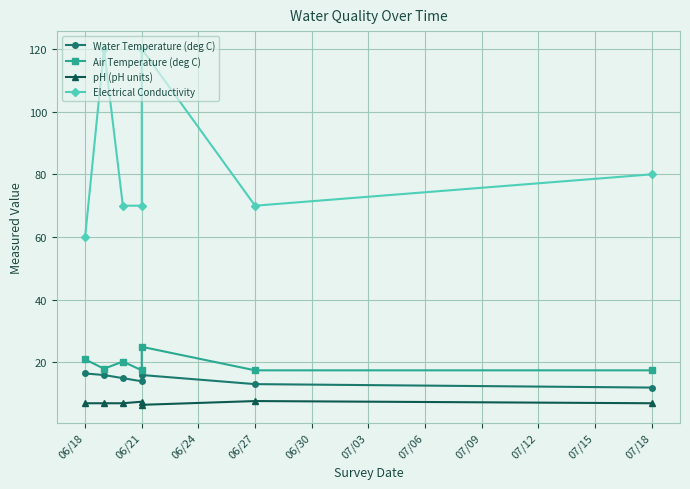

At which label does Air Temperature (deg C) reach its minimum?

06/21